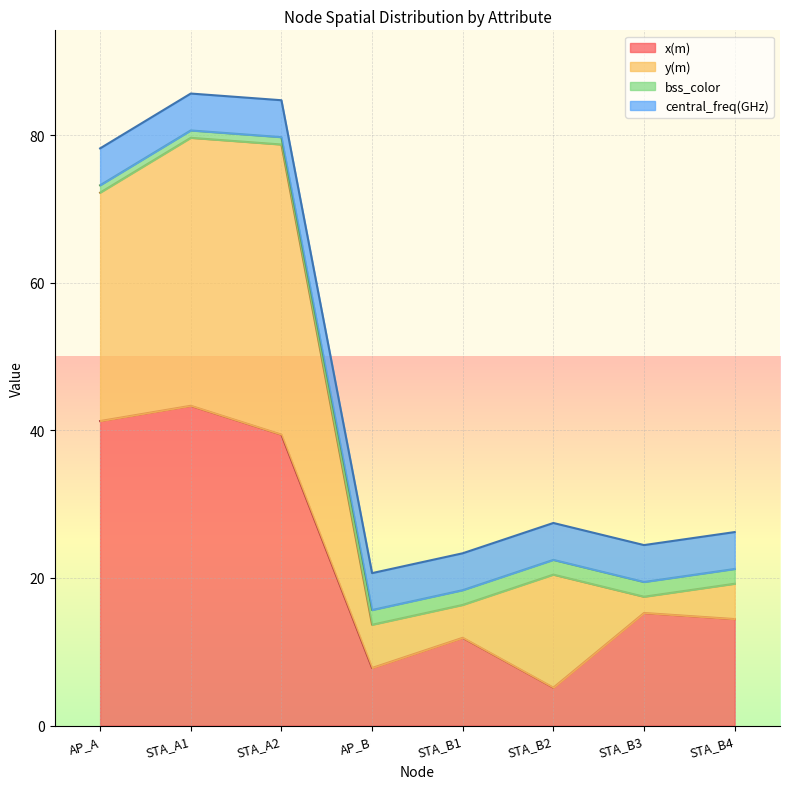

What is the total value across all series at STA_B4?

26.2